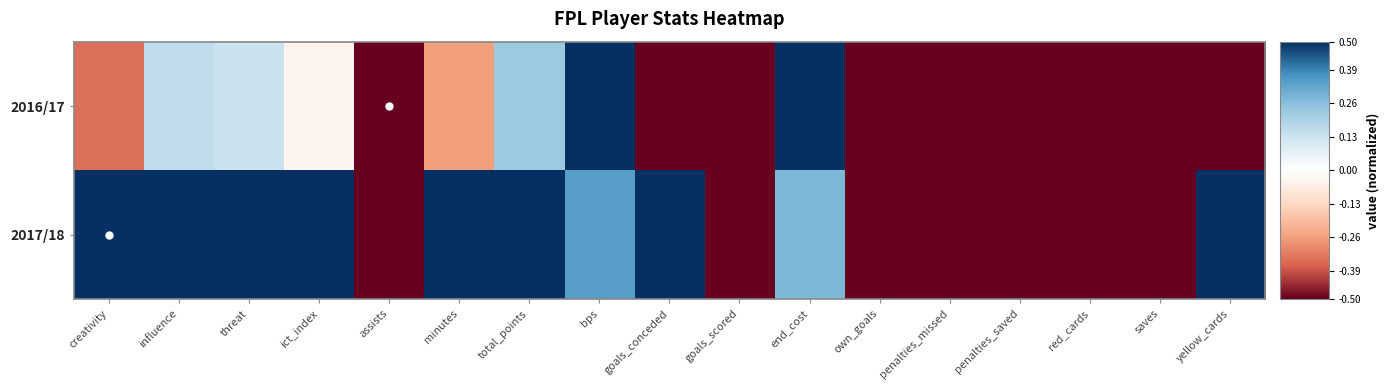

Rank the series by their maximum value, from highest to lowest.

2016/17, 2017/18